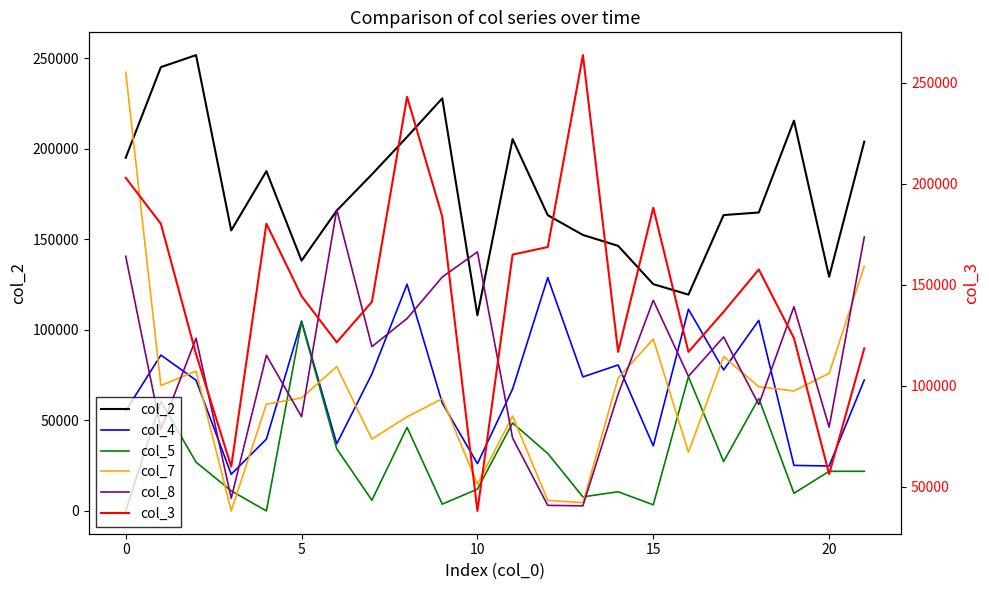

What are all the series names shown in the legend?

col_2, col_4, col_5, col_7, col_8, col_3